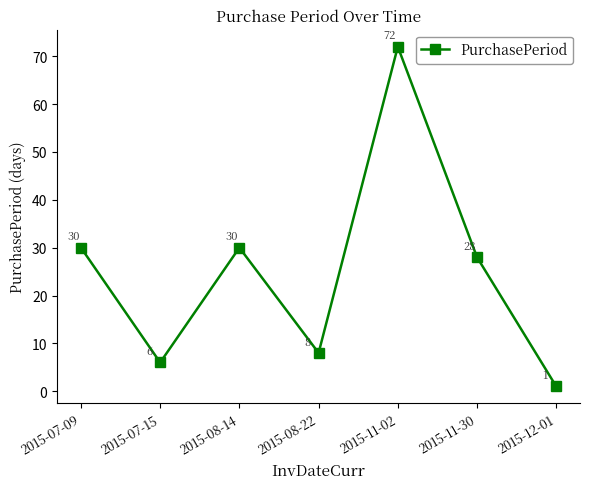

Between 2015-07-15 and 2015-11-02, which is larger?

2015-11-02